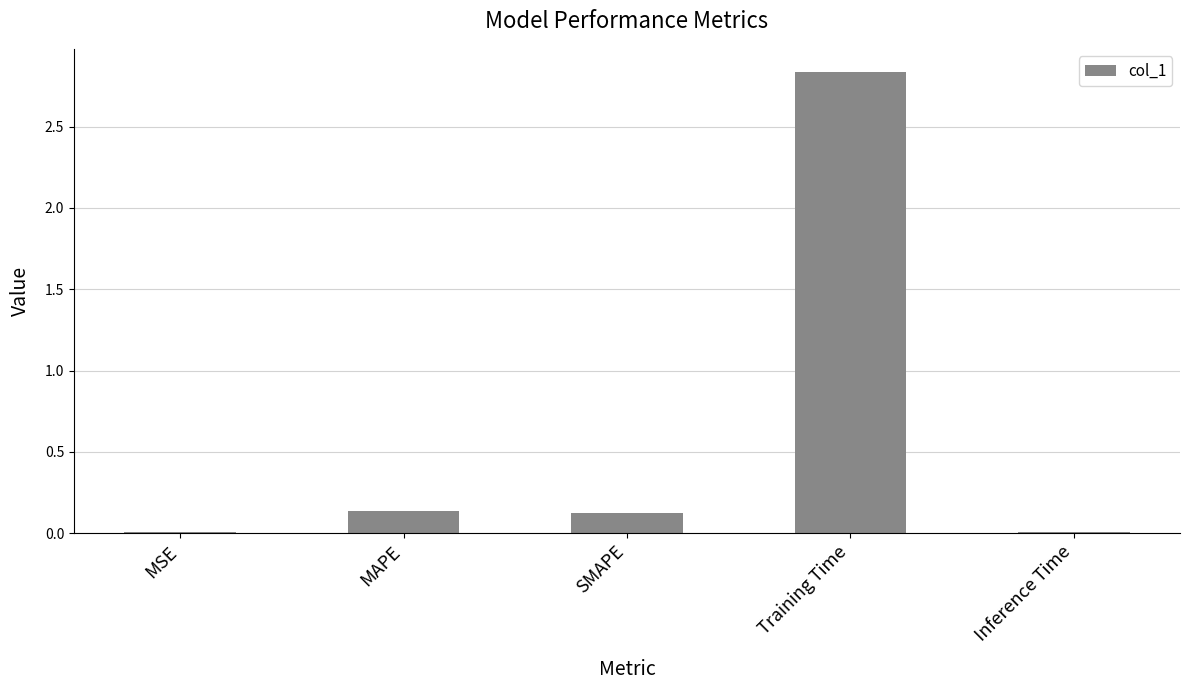

At which category does the chart reach its peak across all series?

Training Time